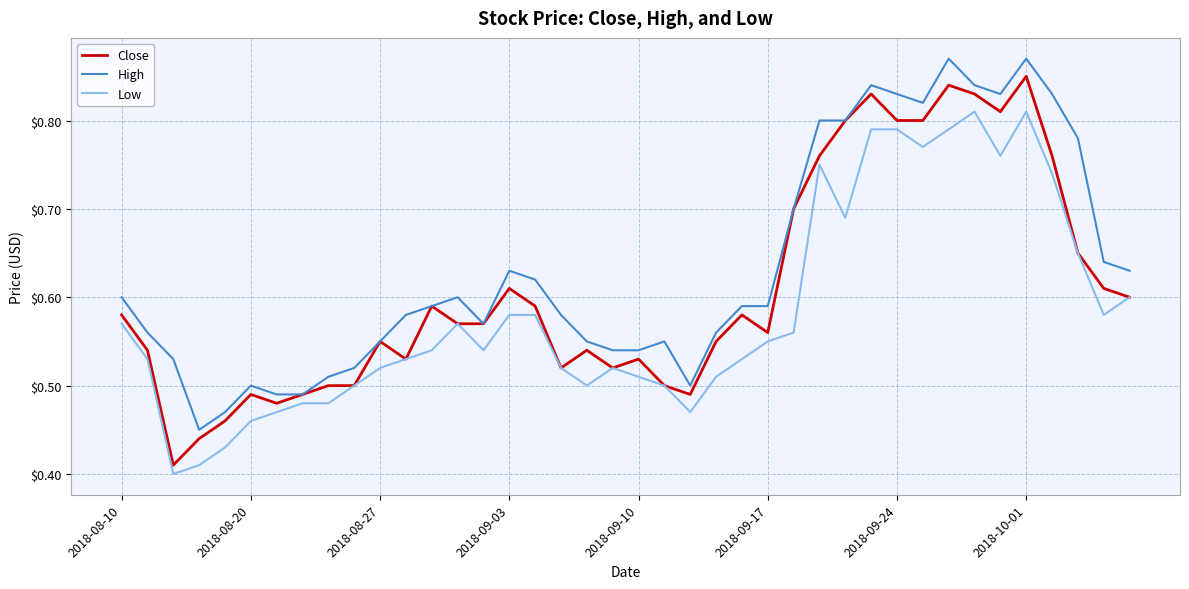

Is this an area chart (filled region under the line)?

No